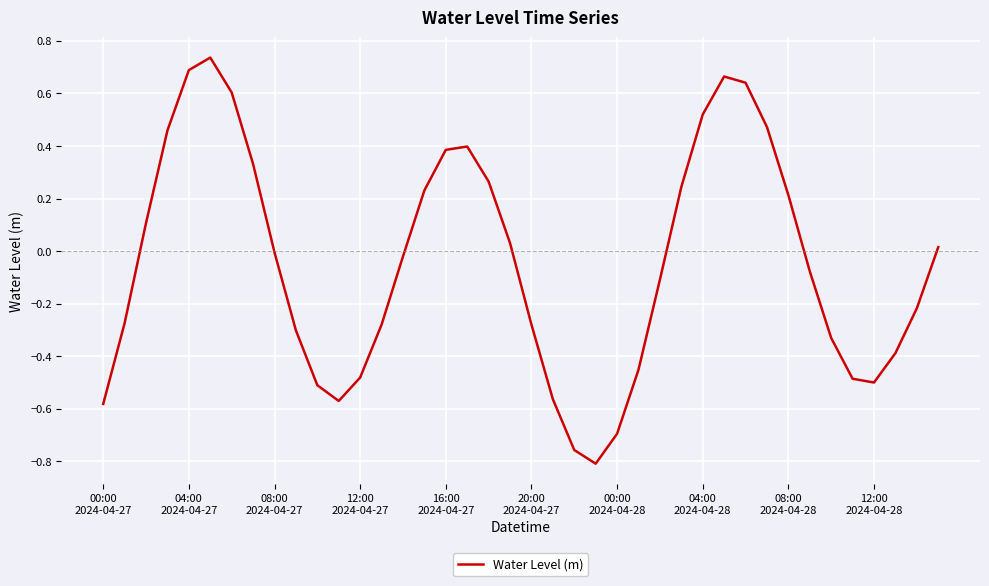

What is the difference between the maximum and minimum values?

1.5